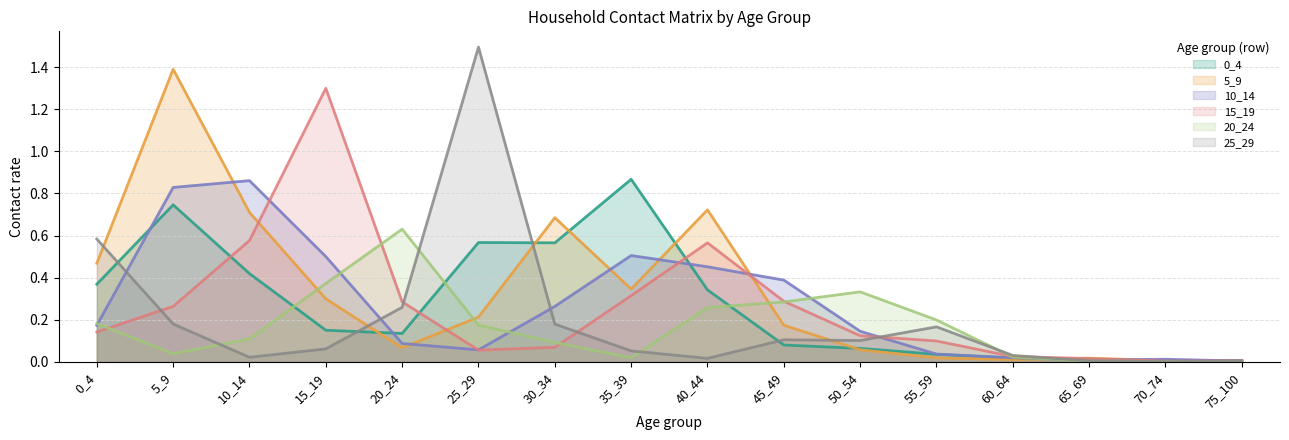

Which series has the widest spread of values?

25_29